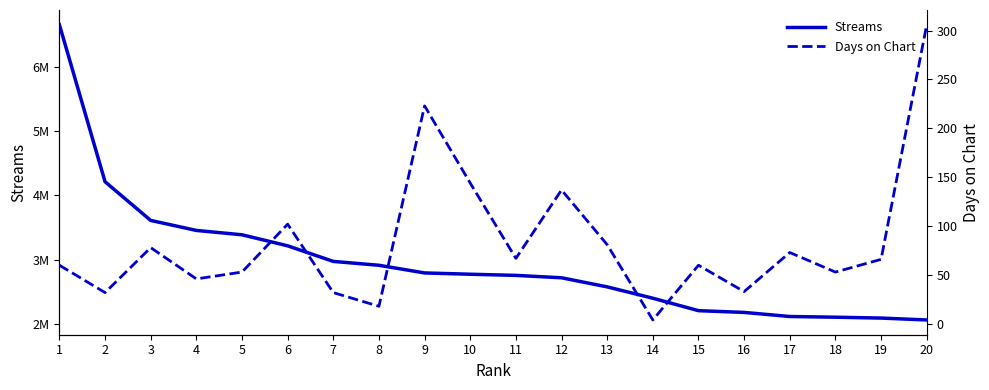

Is it true that Streams equals 4973265 at 10?

False